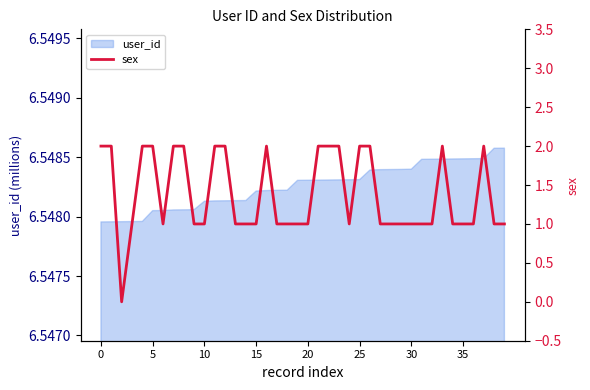

How many points are lower than both their immediate neighbors (excluding endpoints)?

3